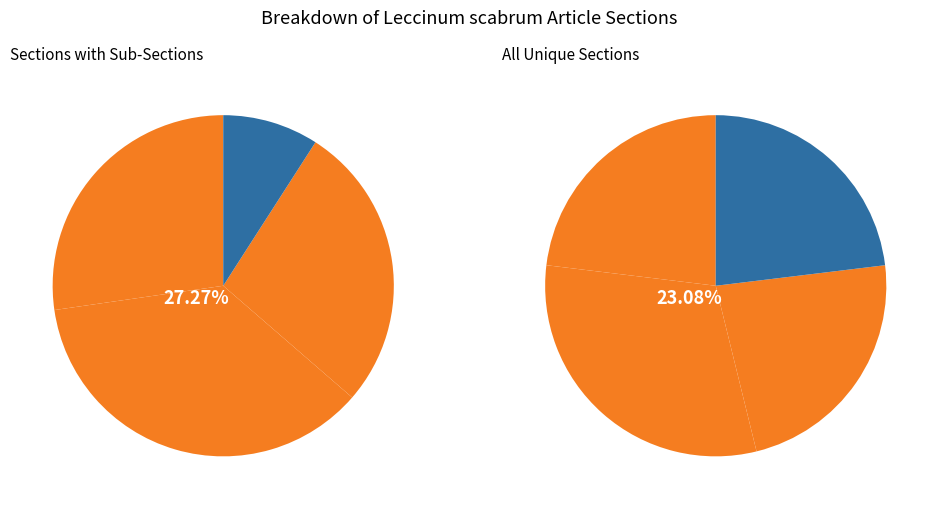

Does 1 account for over 50% of the chart?

No